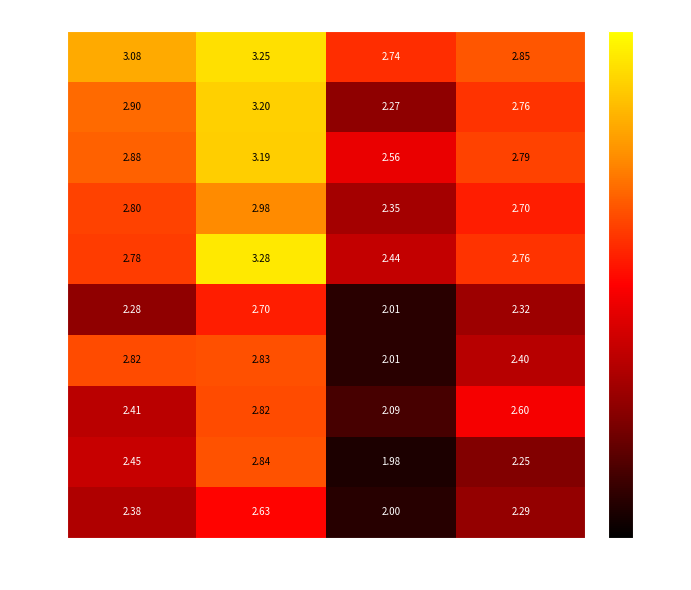

Is the value of 1962 at 244 greater than the value of 2007 at 111?

Yes